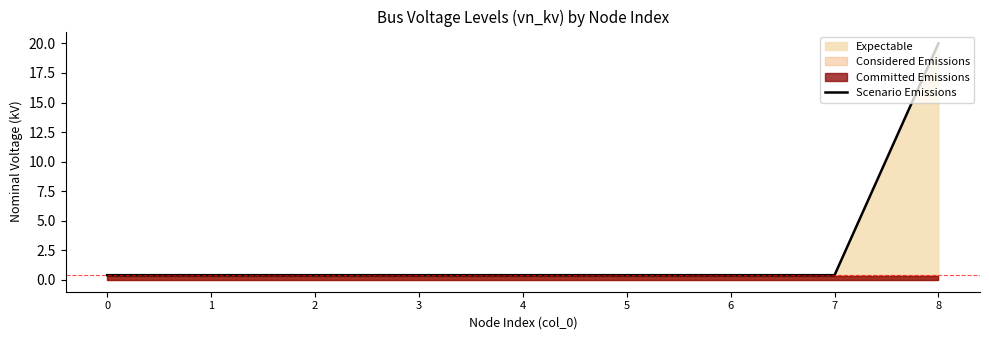

Reading right to left, list all the values displayed in this chart.

20.0	0.4	0.4	0.4	0.4	0.4	0.4	0.4	0.4